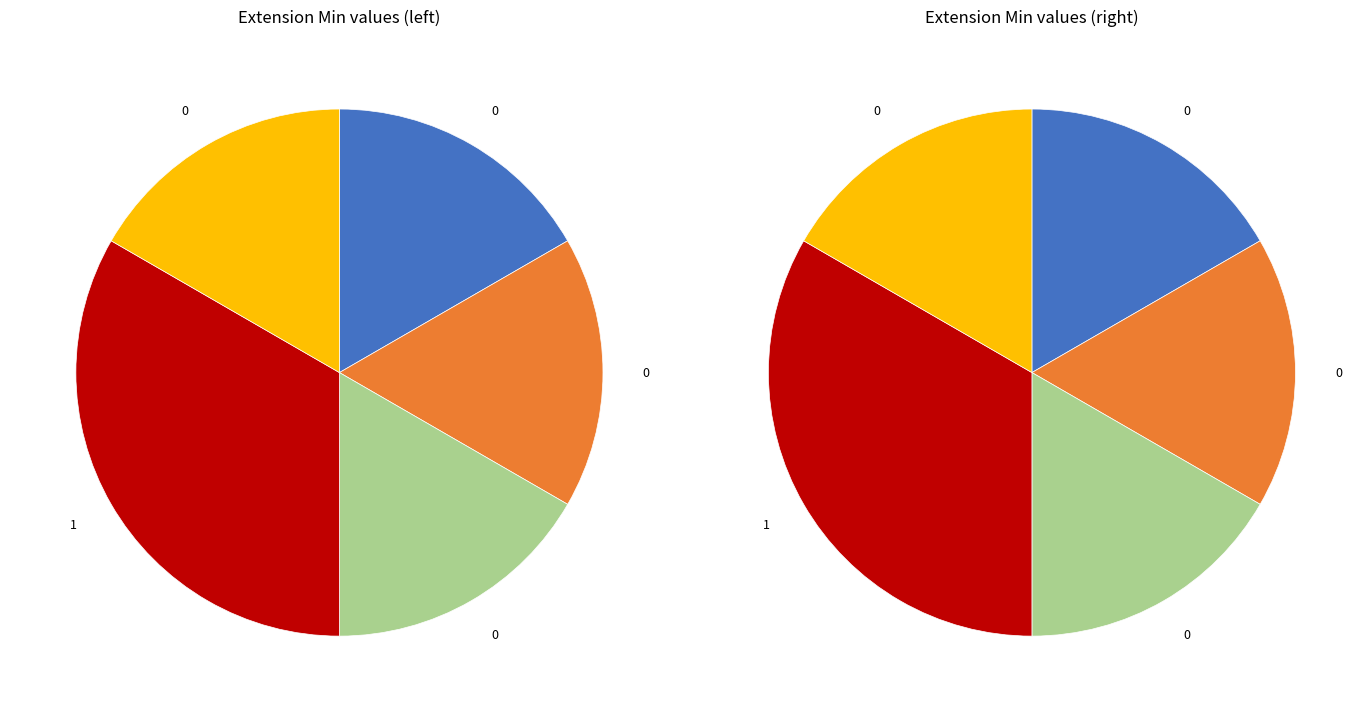

How many segments does this pie chart have?

5